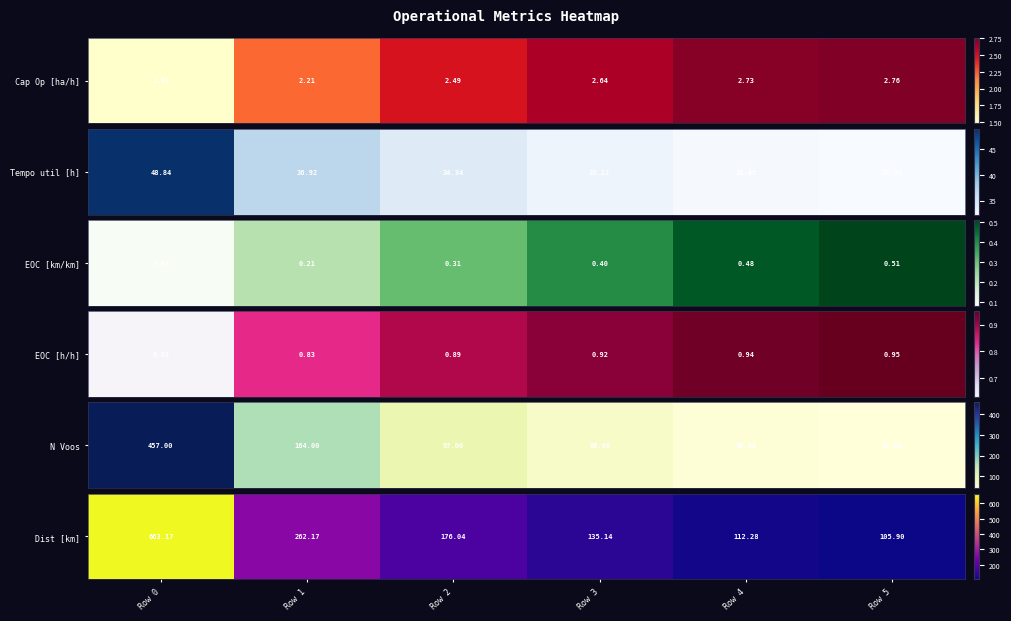

What is the approximate value at Row 4?

112.3